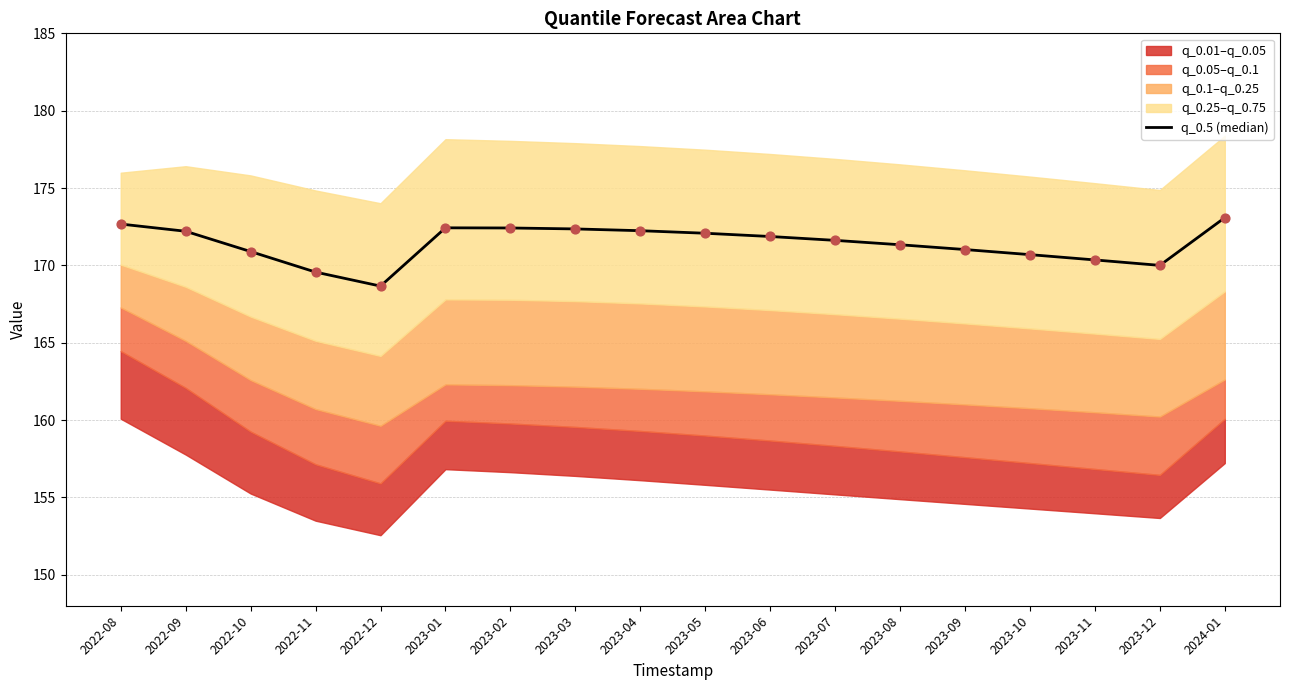

Between 2023-10 and 2023-09, which is larger?

2023-09